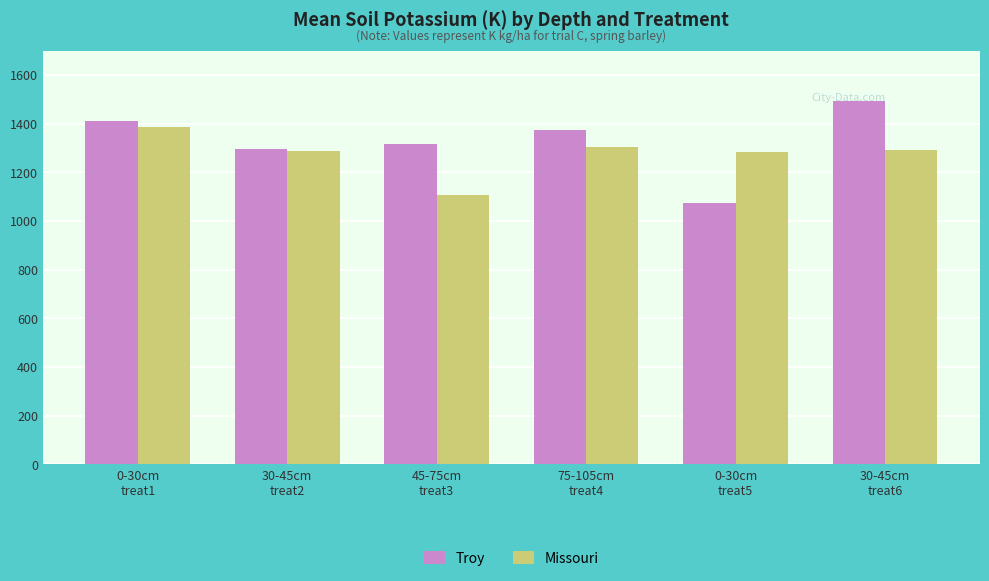

What is the total value across all series at 75-105cm
treat4?

2680.1